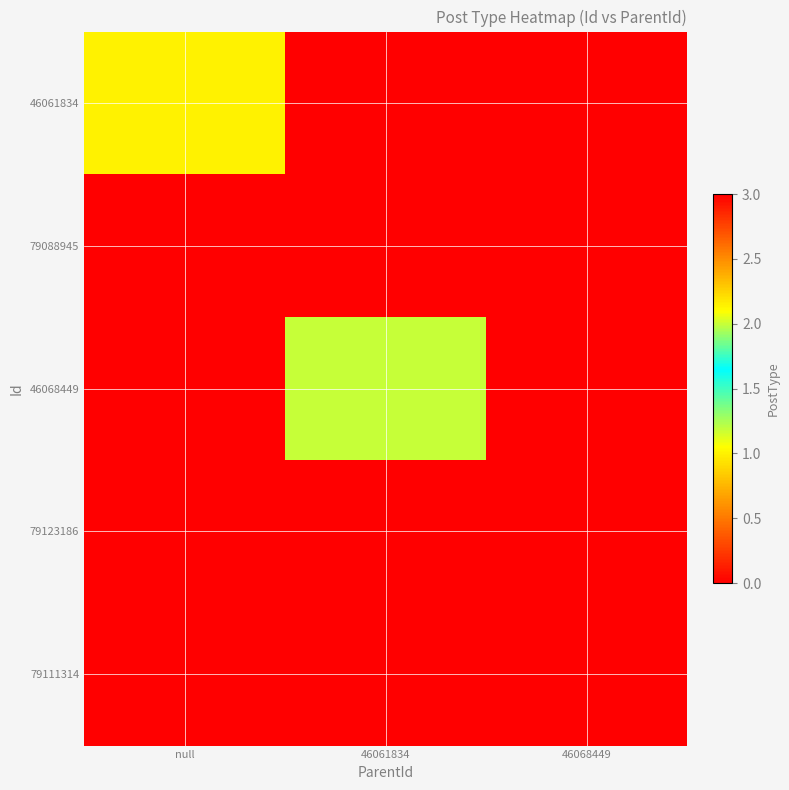

What is the spread (max minus min) of values at 46068449?

3